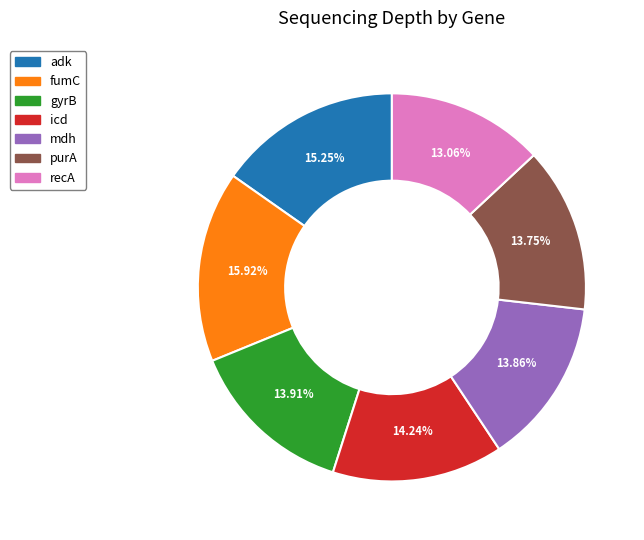

To the nearest percent, what is the average slice percentage?

14%